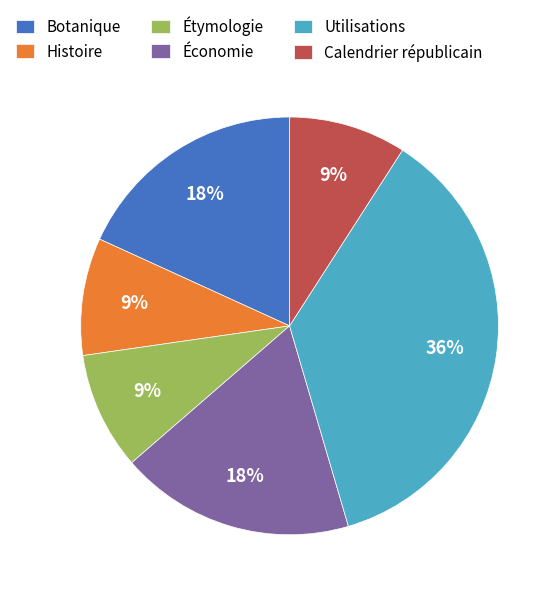

To the nearest percent, what portion does Histoire represent?

9%